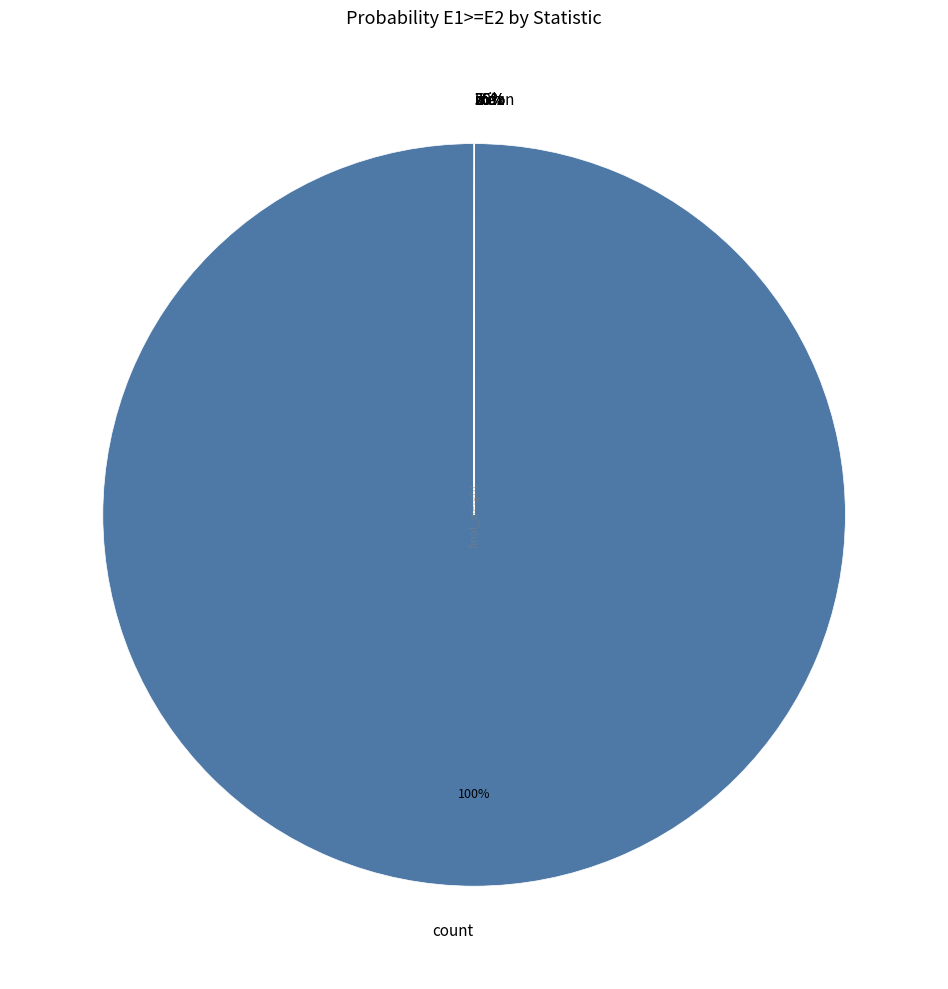

Is there any slice that represents more than half of the pie?

Yes